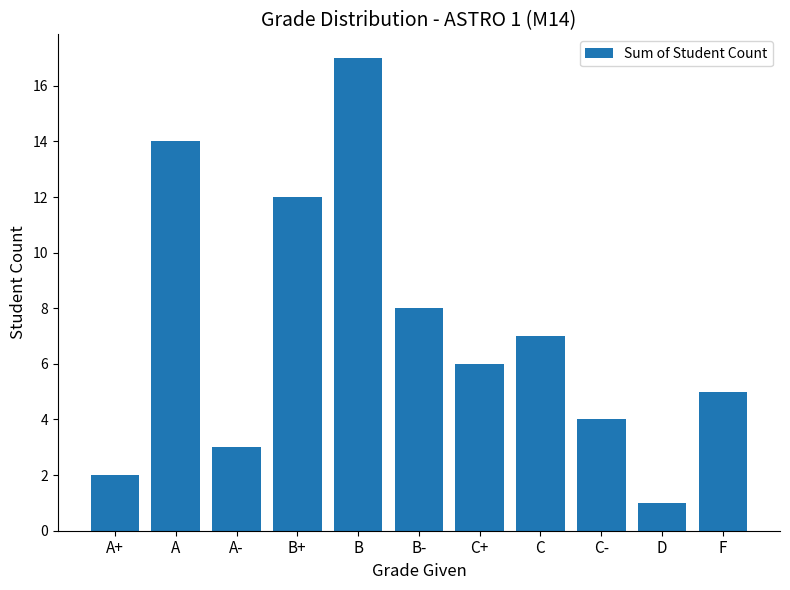

At which label does the data first exceed 6?

A